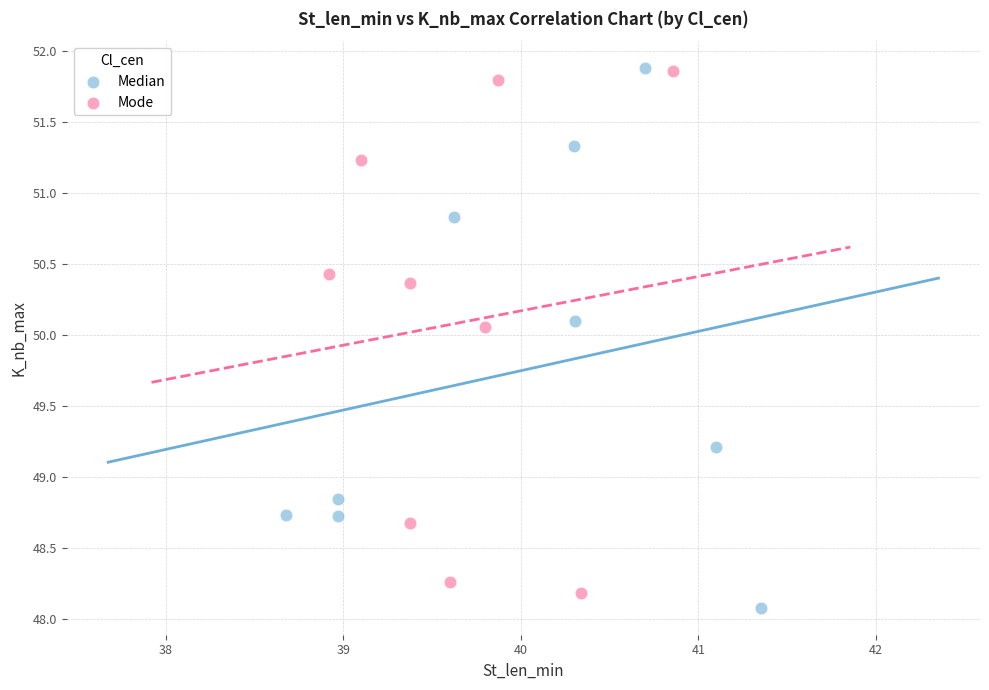

What are all the series names shown in the legend?

Median, Mode